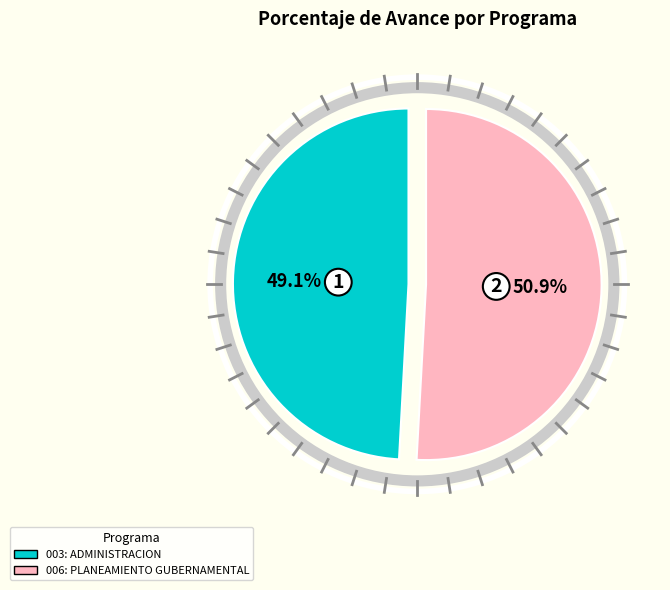

Do 006: PLANEAMIENTO GUBERNAMENTAL and 003: ADMINISTRACION together represent more than half of the pie?

Yes